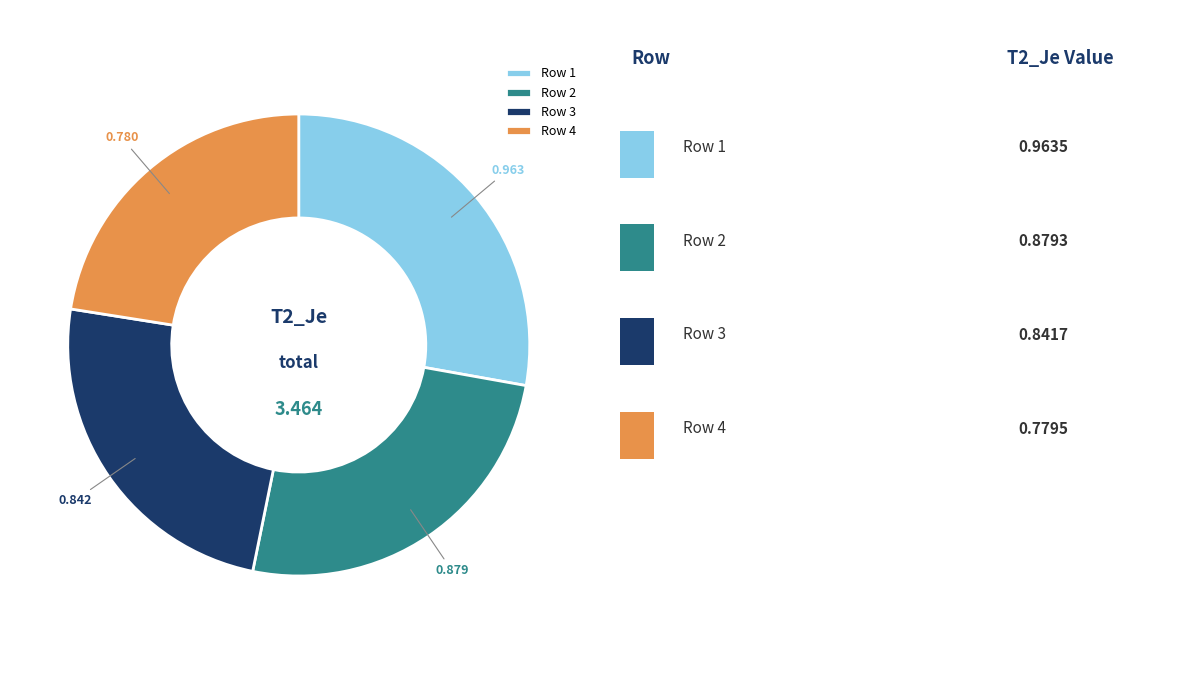

Do Row 2 and Row 1 together represent more than half of the pie?

Yes